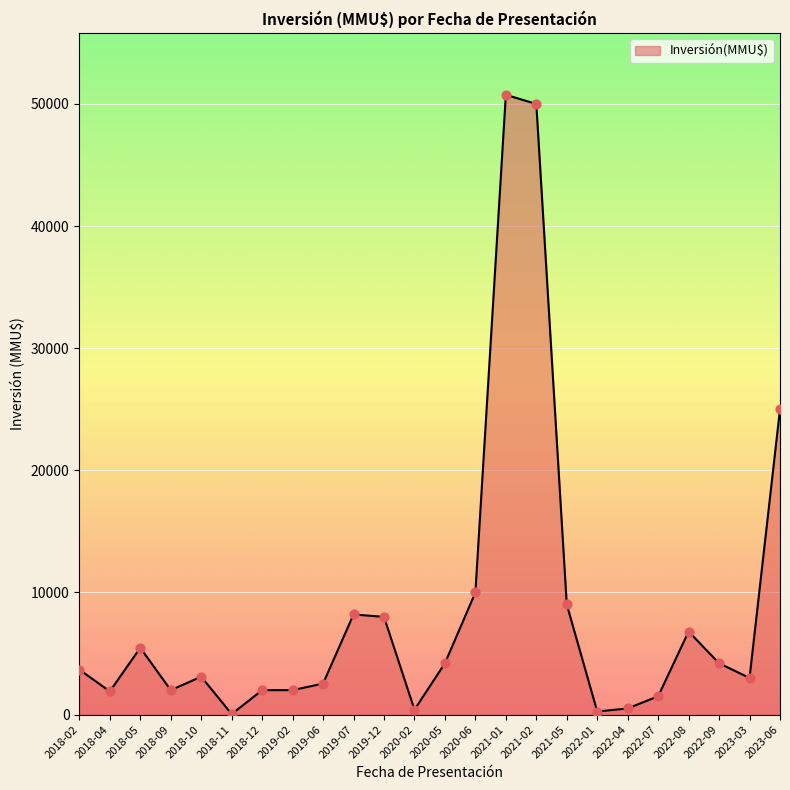

Which has a higher value, 2021-01 or 2020-06?

2021-01